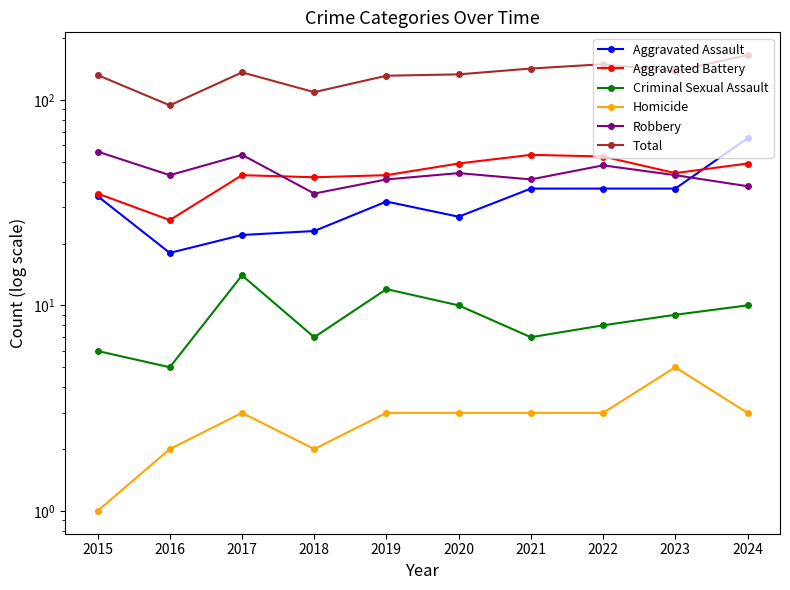

At how many categories does at least one series exceed 134?

5